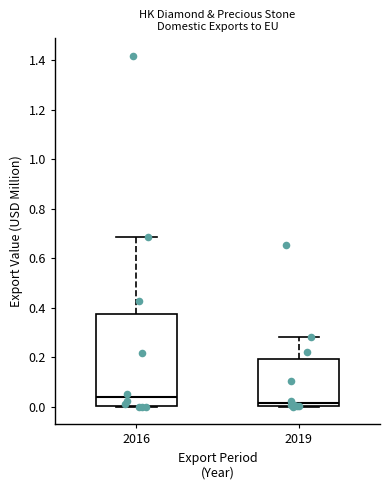

Reading left to right, read every box against the y-axis: the position of its median line, the range the box covers, and the ends of its whiskers. The values are not printed on the chart, so give them approximately, as read against the axis.

2016: median 0.04, box 0.00 to 0.38, whiskers 0.00 to 0.68
2019: median 0.02, box 0.00 to 0.20, whiskers 0.00 to 0.28